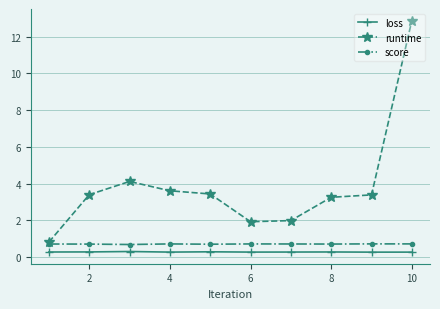

Which series has the largest total across all categories?

runtime